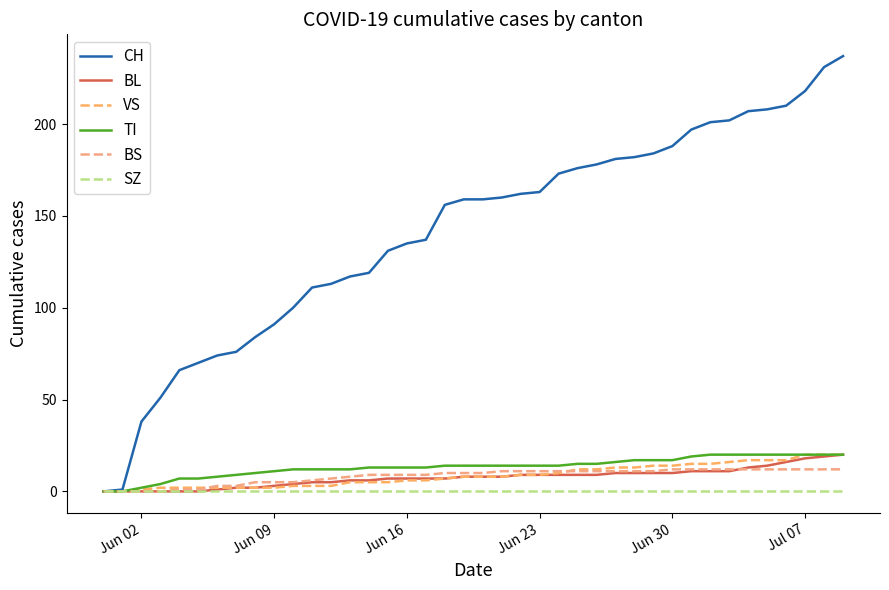

Does the chart display data point markers on the line(s)?

No